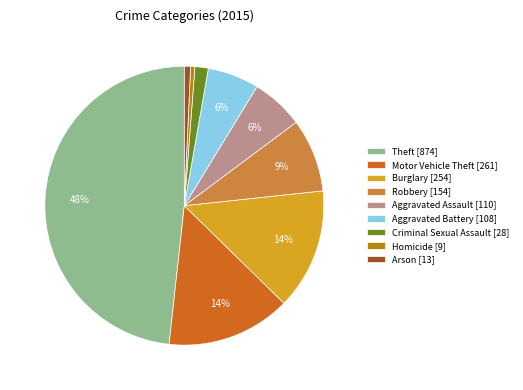

Between Criminal Sexual Assault and Burglary, which is larger?

Burglary